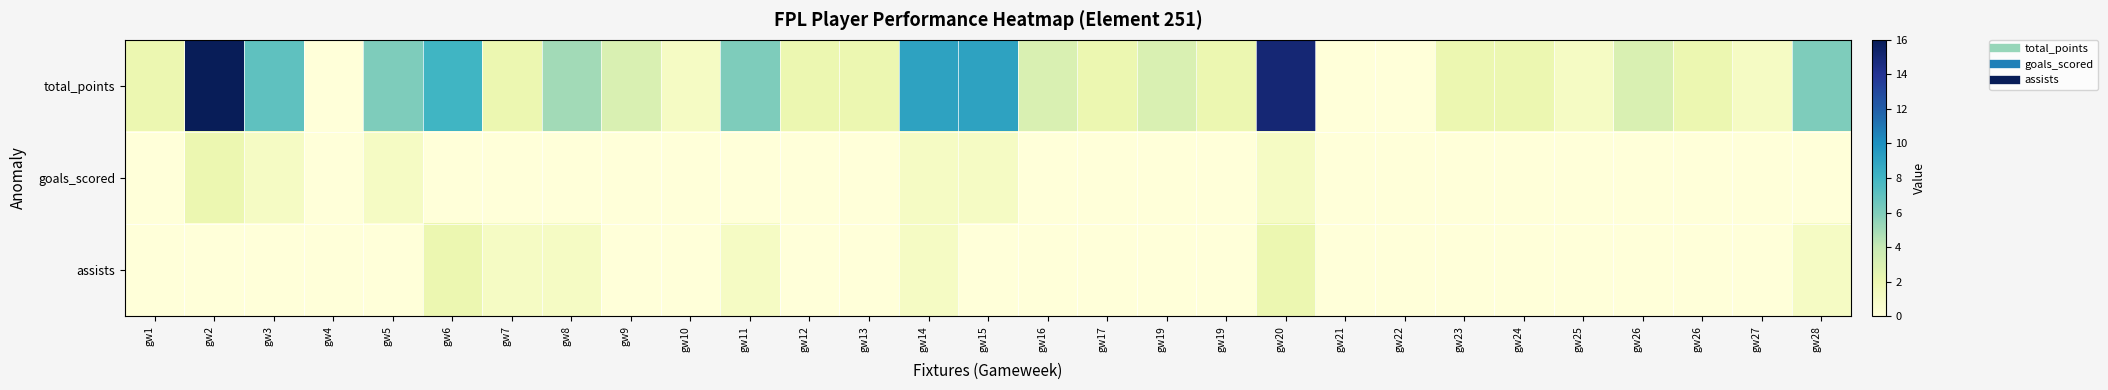

Which has a higher value, gw17 or gw20?

gw20